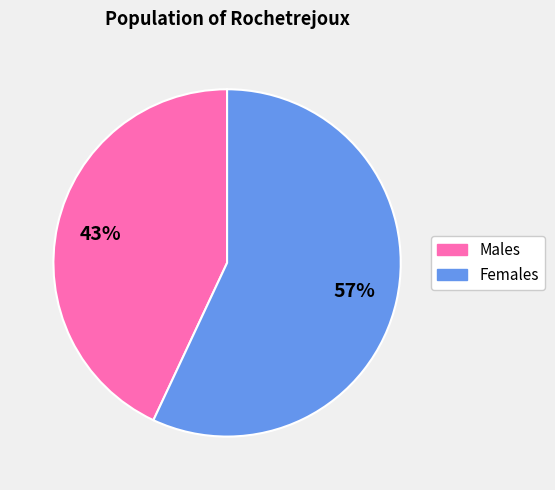

Is there any slice that represents more than half of the pie?

Yes